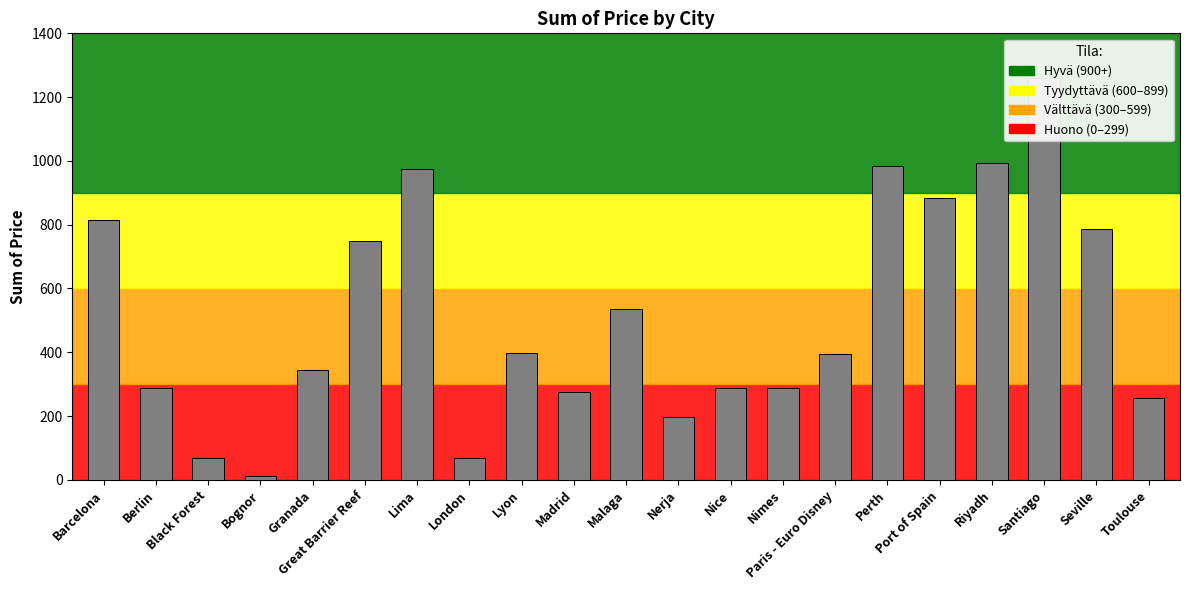

Count the number of values greater than 394.

10